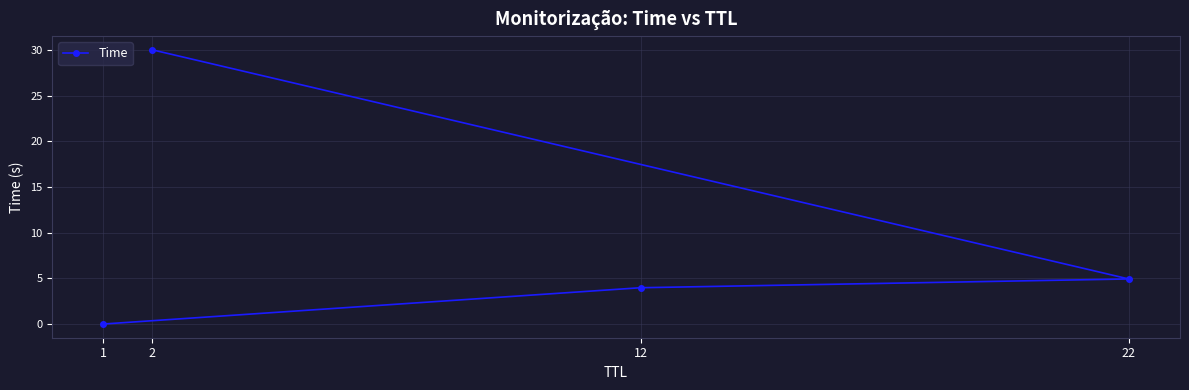

What is the change in value from 1 to 12?

+4.0